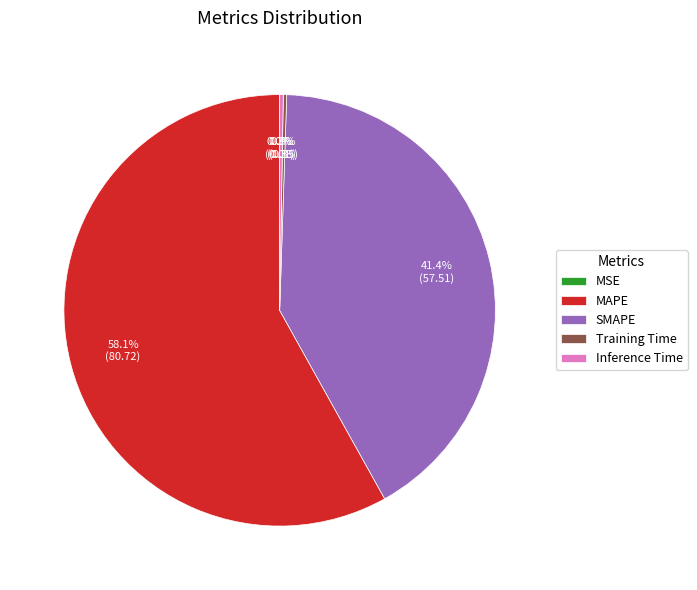

To the nearest percent, what is the difference between the largest and smallest slice percentages?

58%